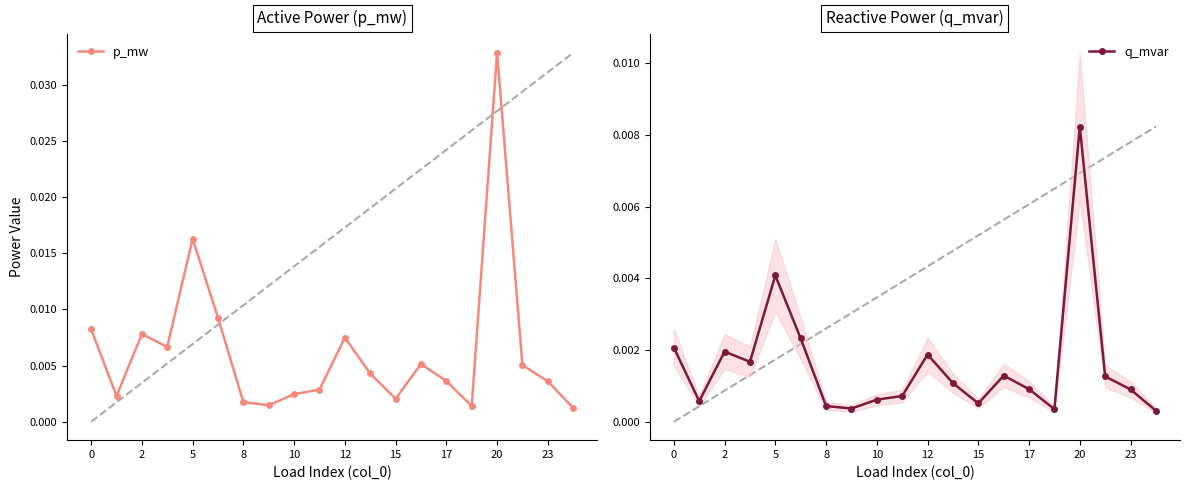

Which has a higher value, 17 or 12?

12